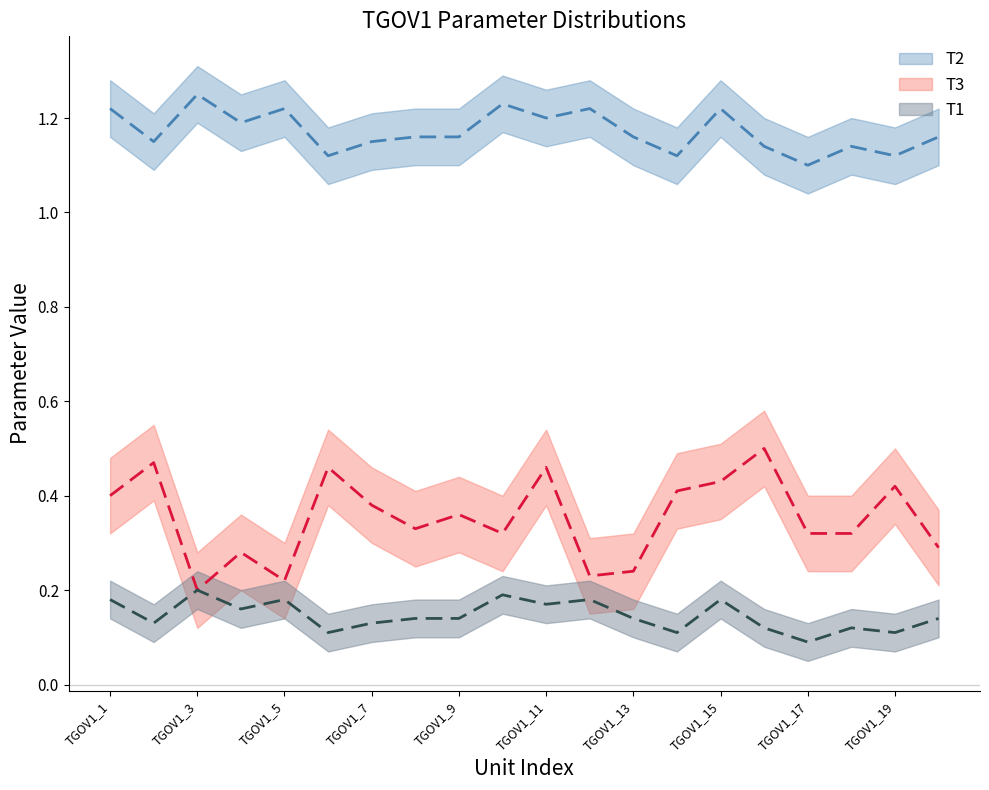

How many interior local valleys does the T3 series have?

5